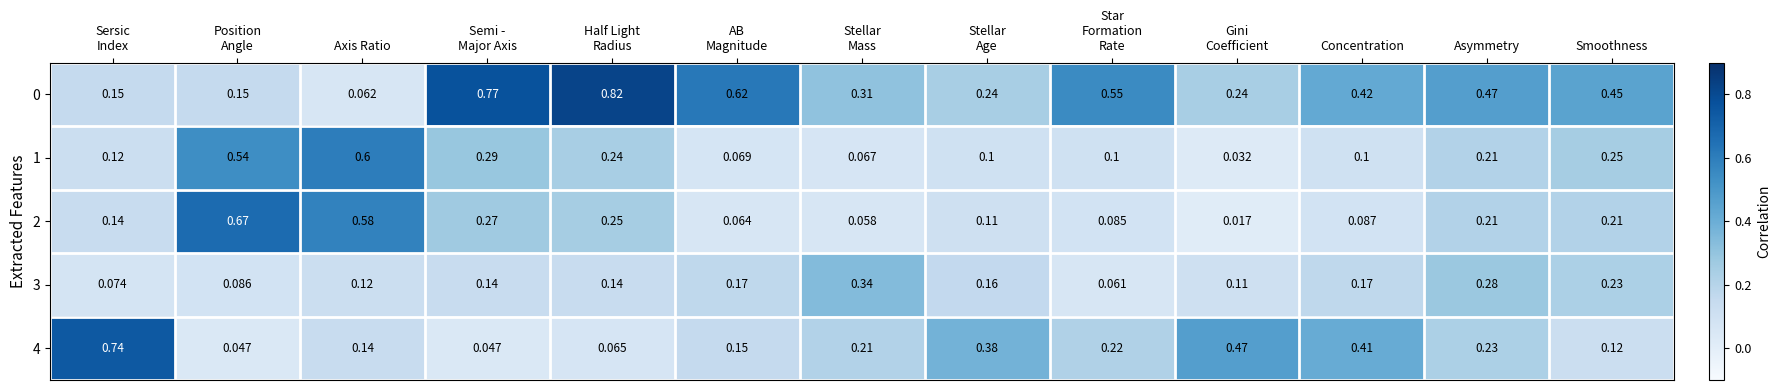

Where is 0 nearest to the value 0?

Axis Ratio